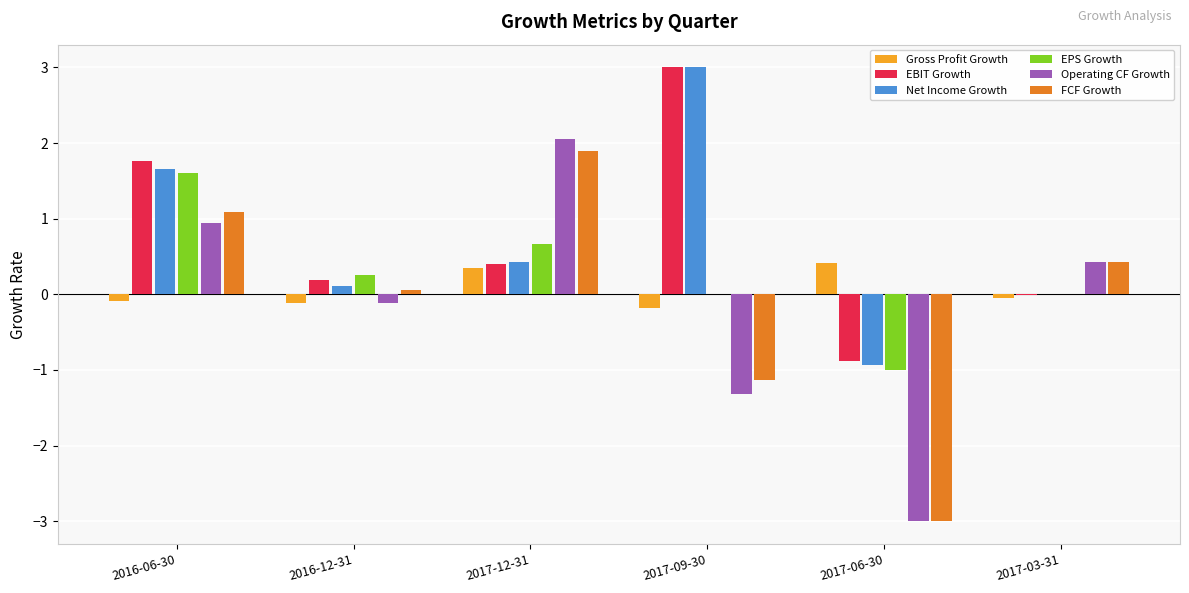

What is the maximum value shown in the chart?

3.0